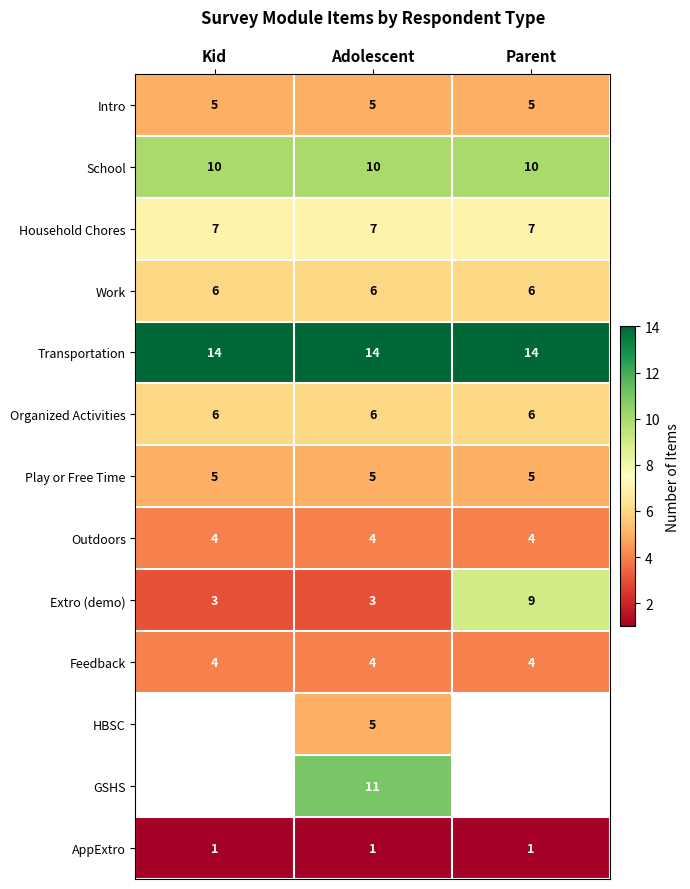

True or false: Intro has a value of 5 at Parent.

True